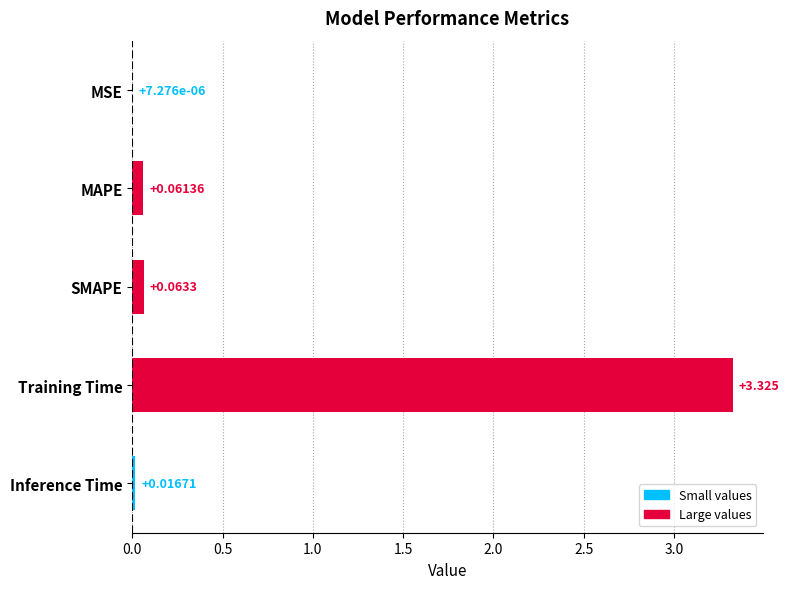

At which category does the chart reach its peak across all series?

Training Time